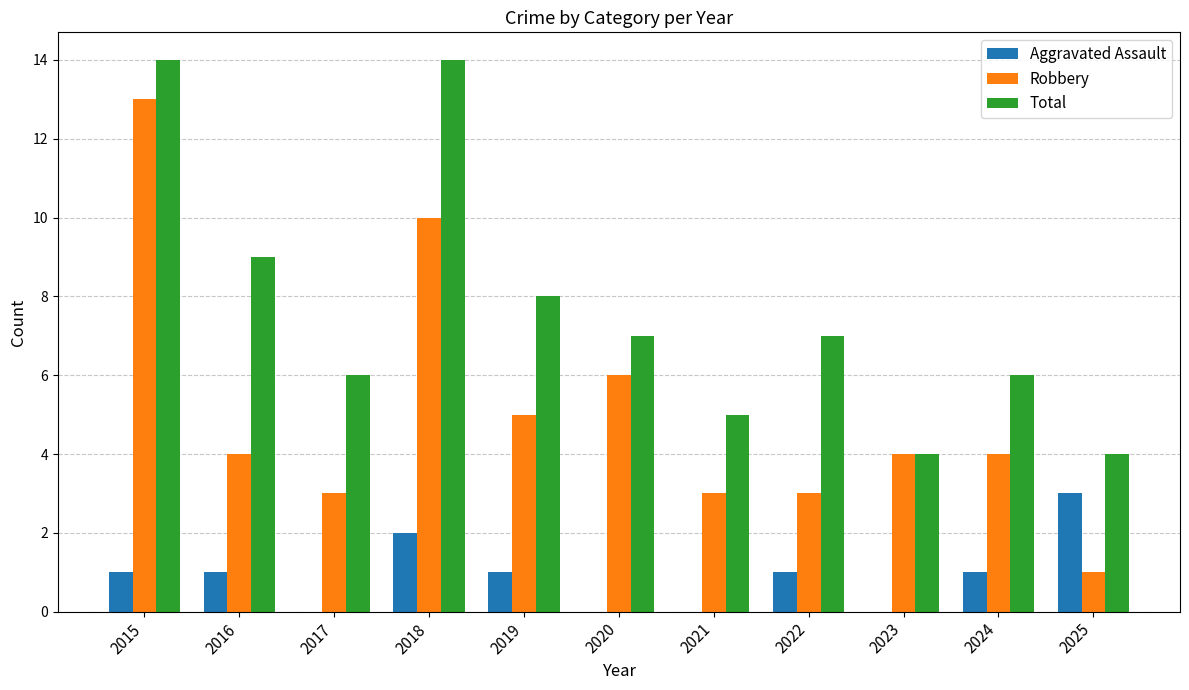

Between 2018 and 2023, which series saw the biggest shift?

Total